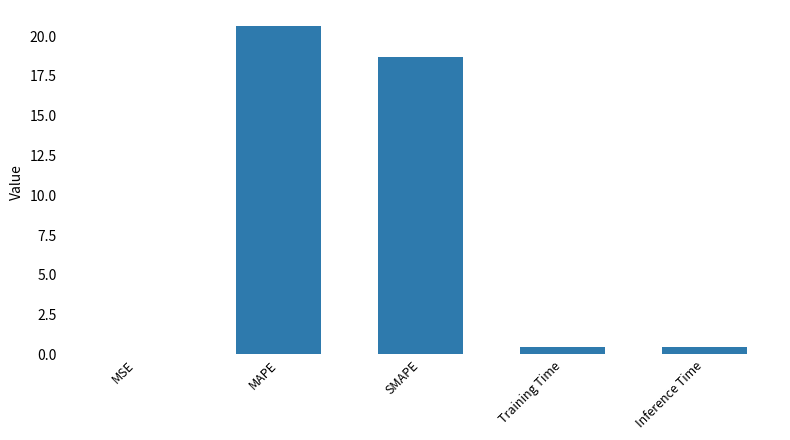

What is the maximum value shown in the chart?

20.6